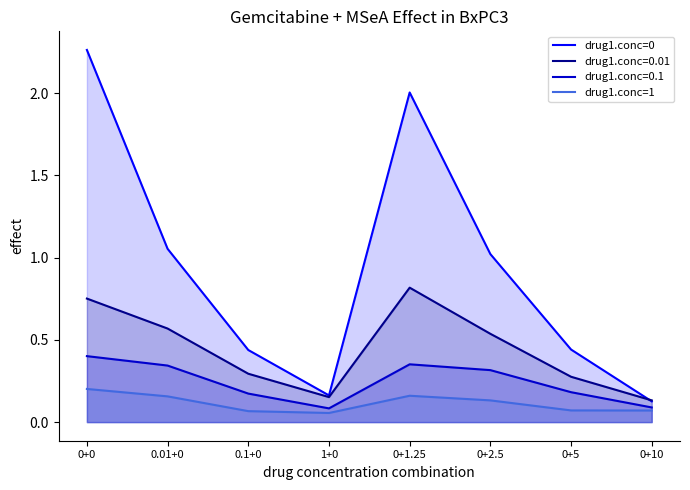

What is the average value of the drug1.conc=1 series?

0.1